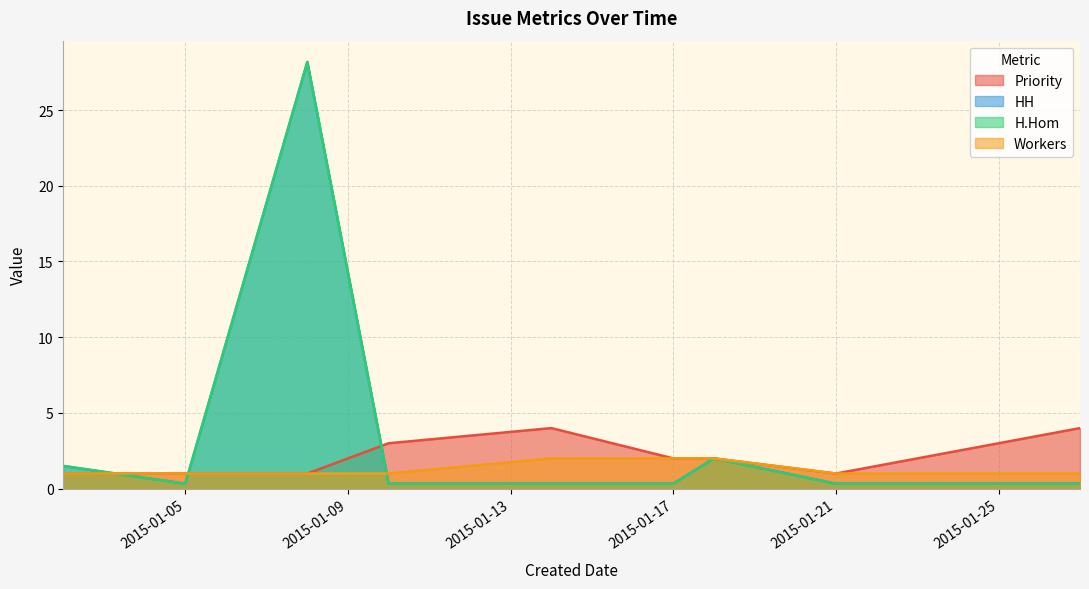

In HH, how many points are lower than both neighbors (excluding endpoints)?

1